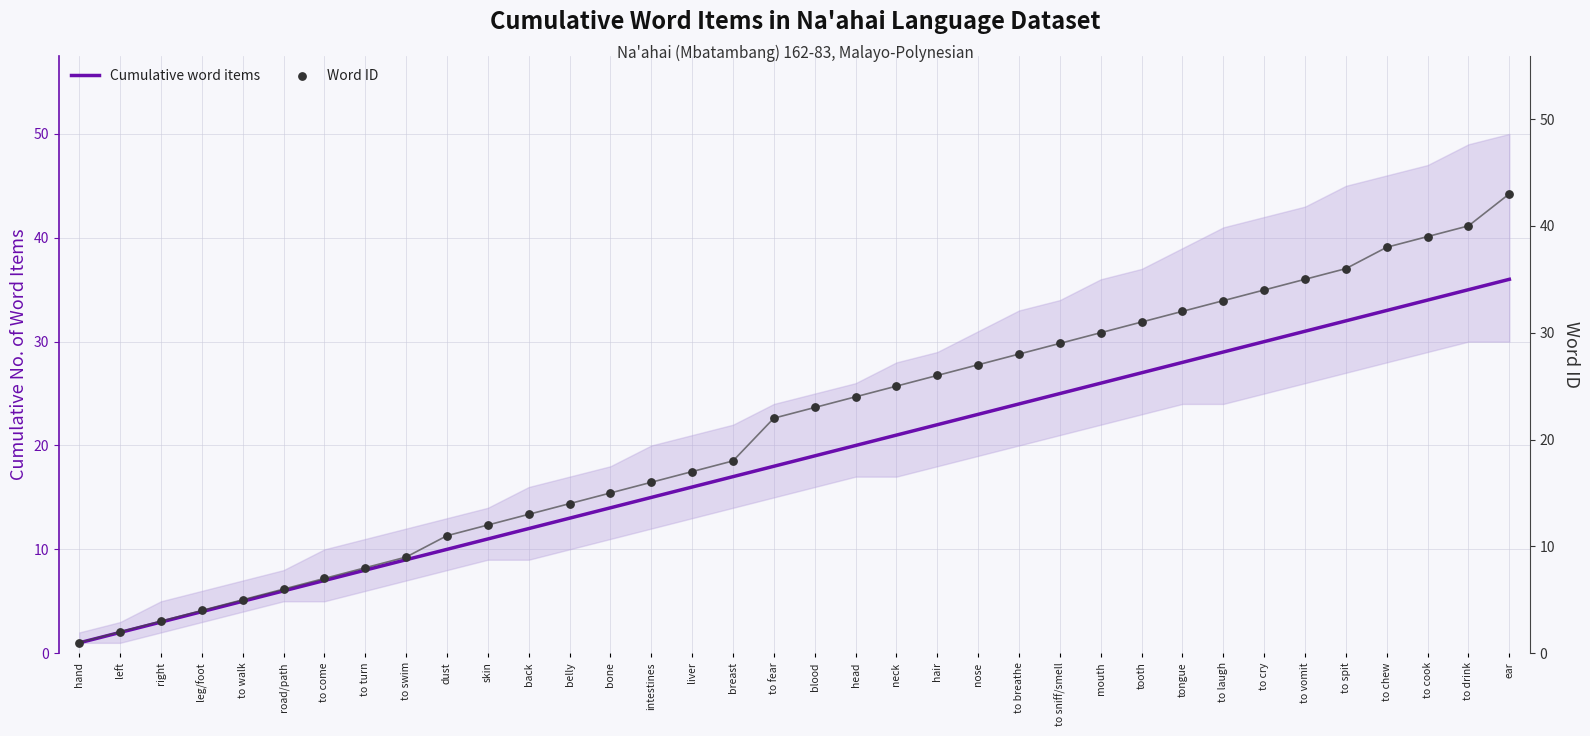

Which series contains the lowest Y value?

Cumulative word items